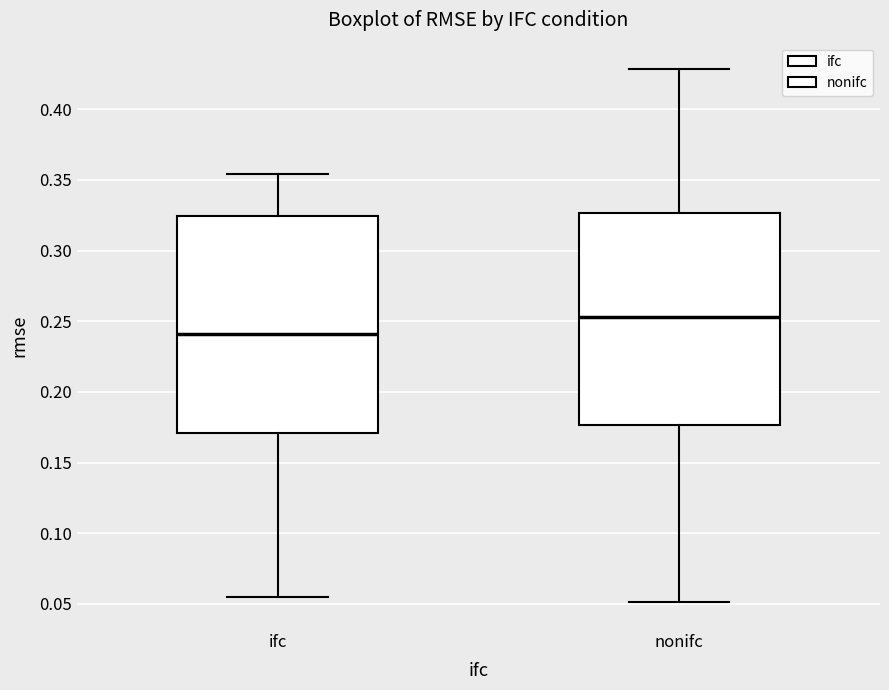

Reading left to right, transcribe this box plot: for each box, give where its median line is, the range the box spans, and where its two whiskers end, as read against the y-axis. The values are not printed on the chart, so give them approximately, as read against the axis.

ifc: median 0.240, box 0.170 to 0.325, whiskers 0.055 to 0.355
nonifc: median 0.255, box 0.175 to 0.325, whiskers 0.050 to 0.430